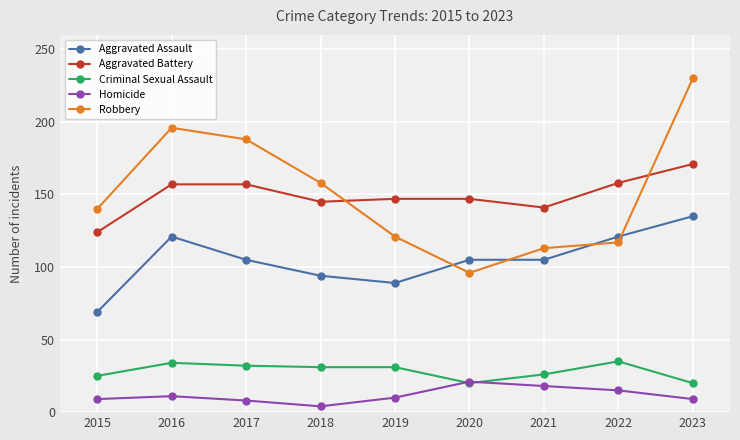

What is the approximate value of Aggravated Battery at 2016?

157